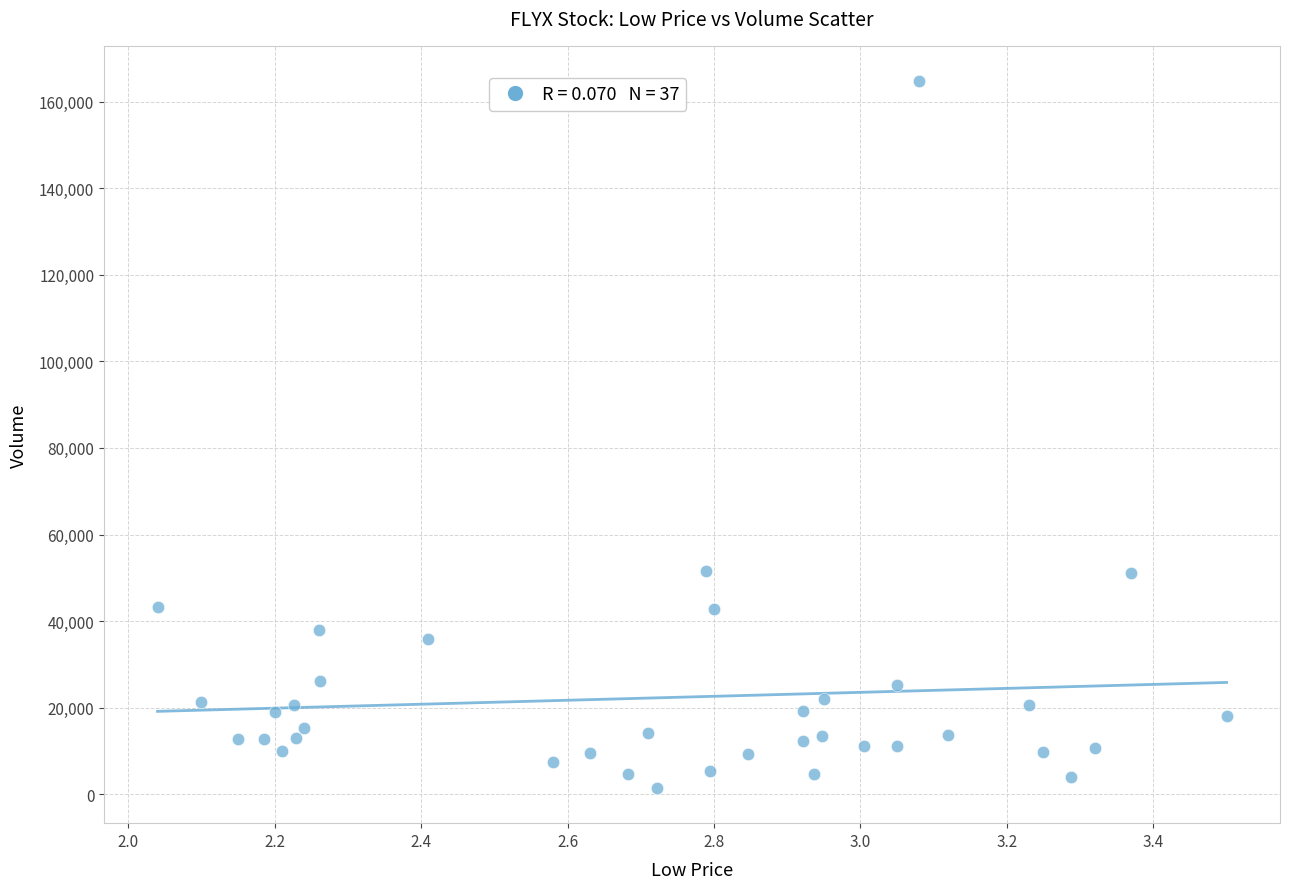

What is the range of Y values (max minus min)?

163200